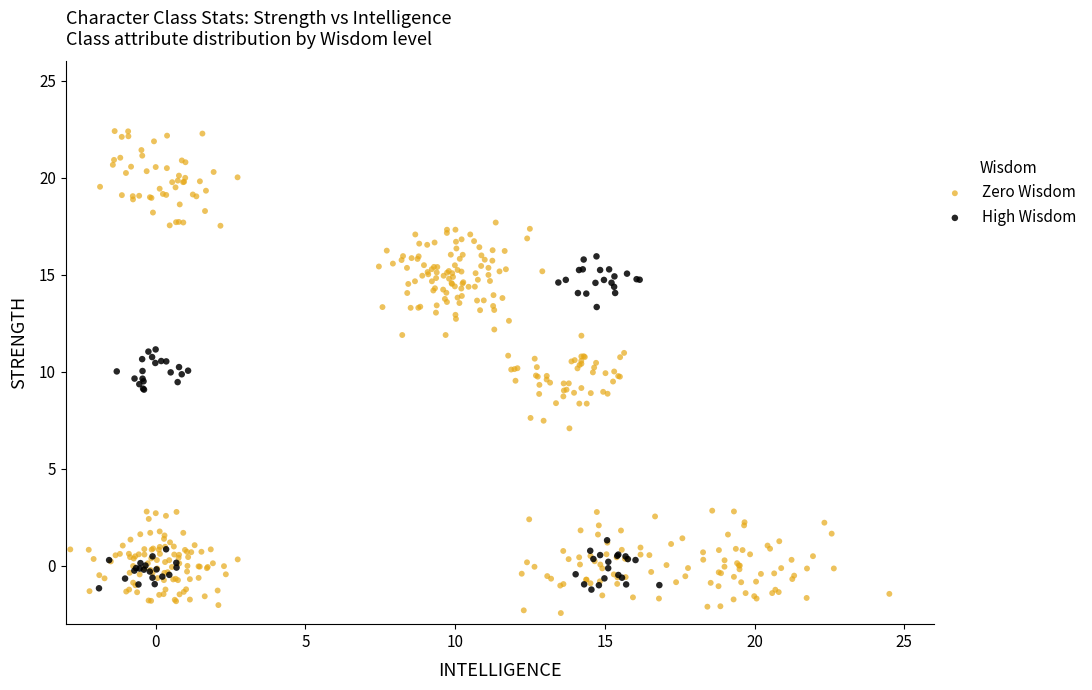

Which series contains the lowest Y value?

Zero Wisdom